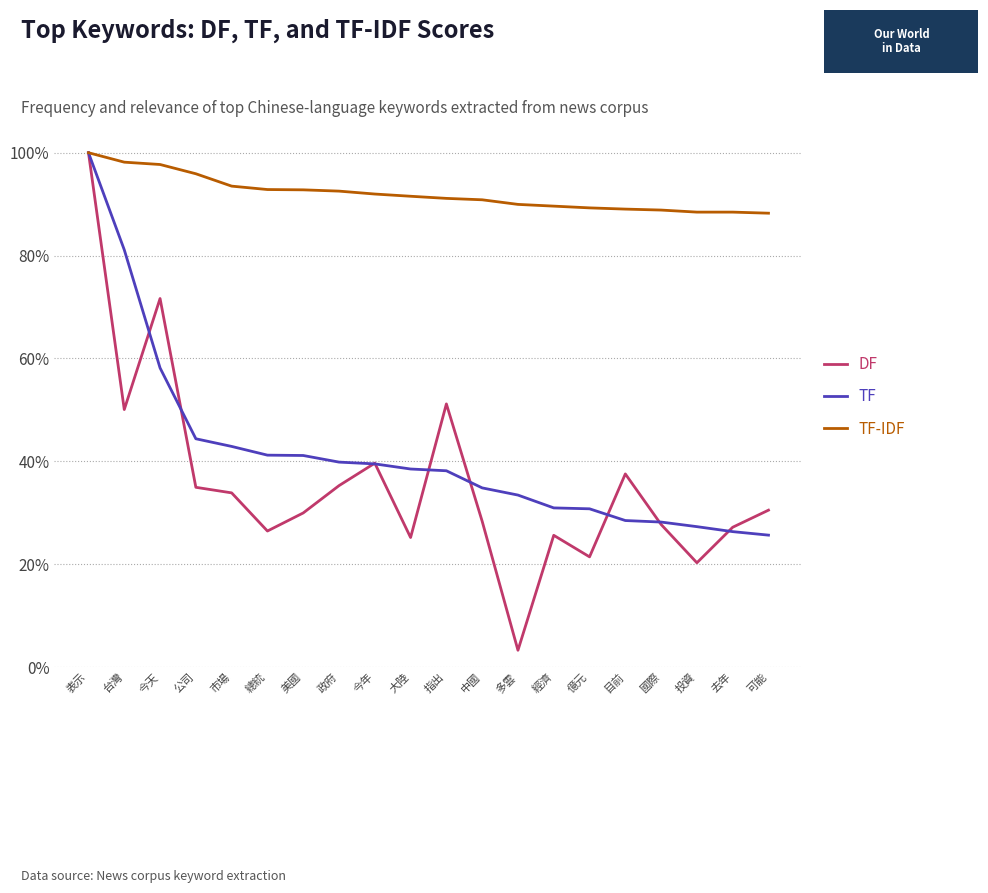

What are all the series names shown in the legend?

DF, TF, TF-IDF